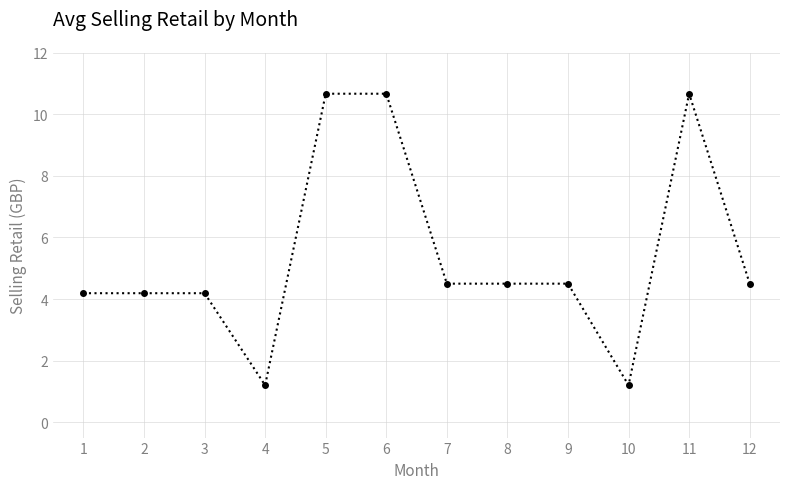

Does the chart have visible grid lines?

Yes